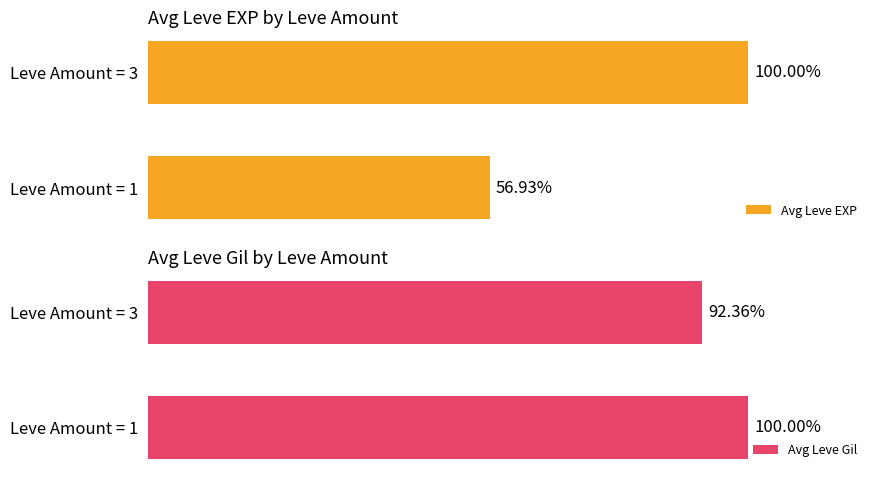

What is the lowest value of the Avg Leve EXP series?

56.9